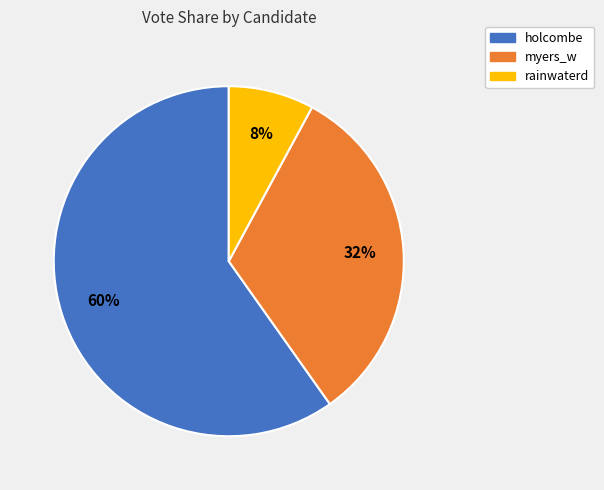

Do myers_w and holcombe together represent more than half of the pie?

Yes